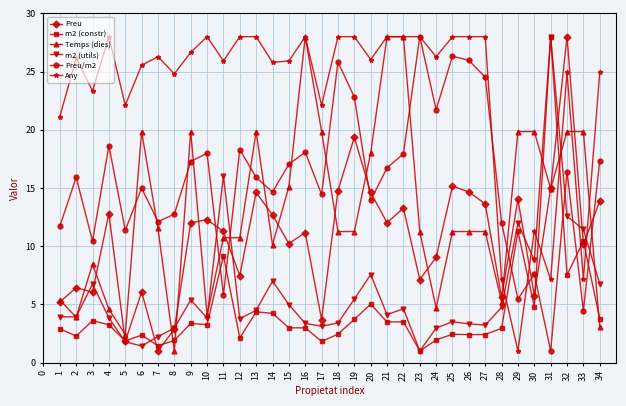

At which category is the sum across all series the highest?

32